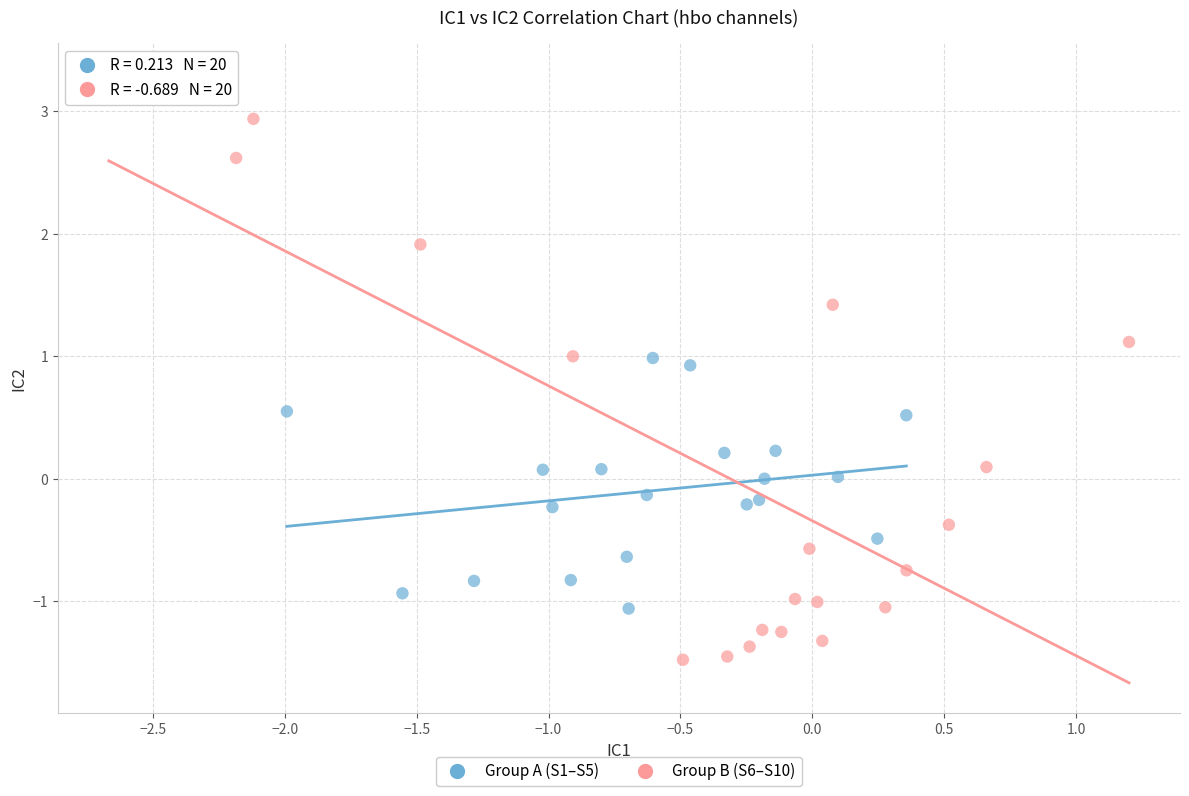

What are all the series names shown in the legend?

Group A (S1–S5), Group B (S6–S10)